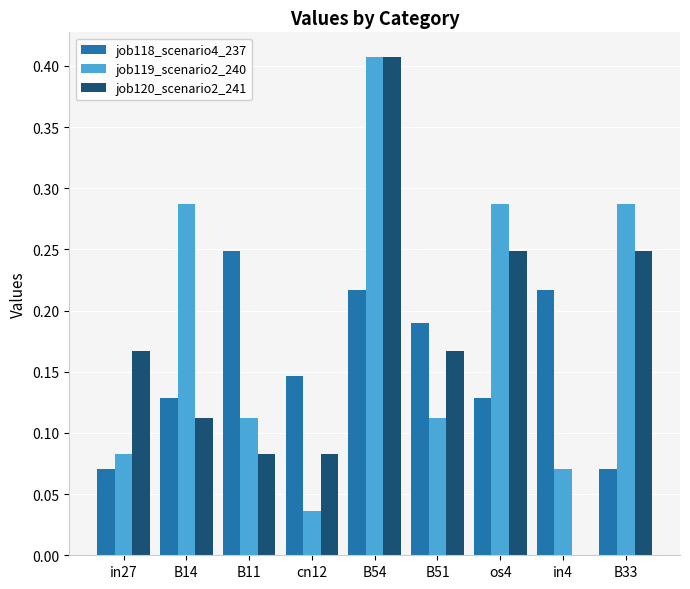

Which category has the highest value in the job120_scenario2_241 series?

B54